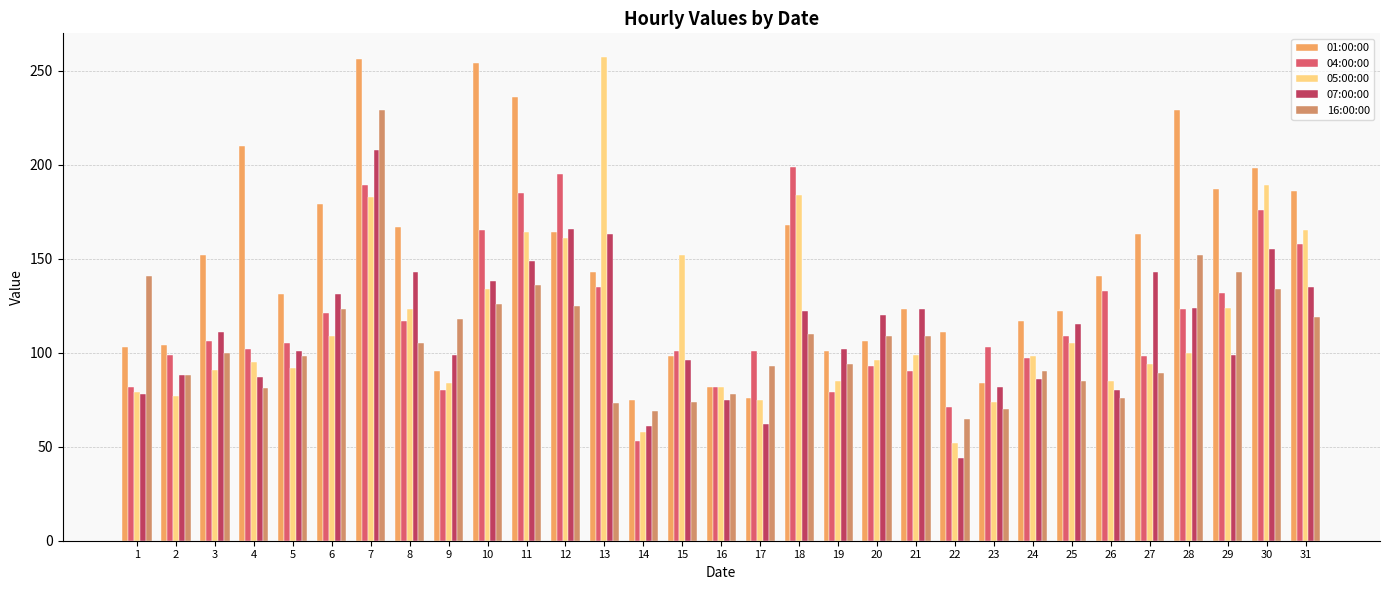

Rank the series at 4 from lowest to highest value.

16:00:00, 07:00:00, 05:00:00, 04:00:00, 01:00:00